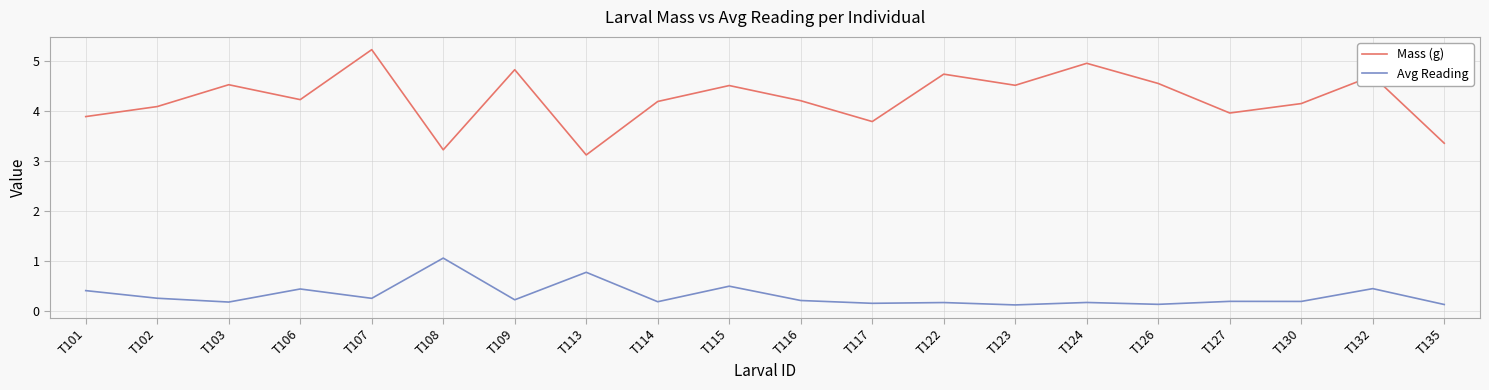

The value of Mass (g) at T108 is 5.4. True or false?

False